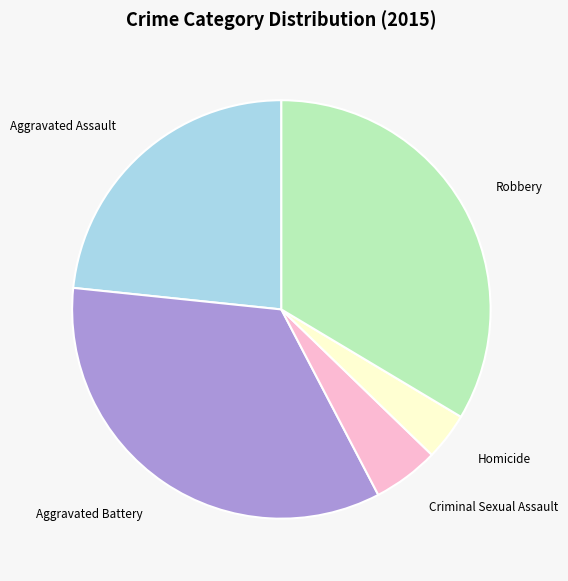

Rank the categories by value from lowest to highest.

Homicide, Criminal Sexual Assault, Aggravated Assault, Robbery, Aggravated Battery